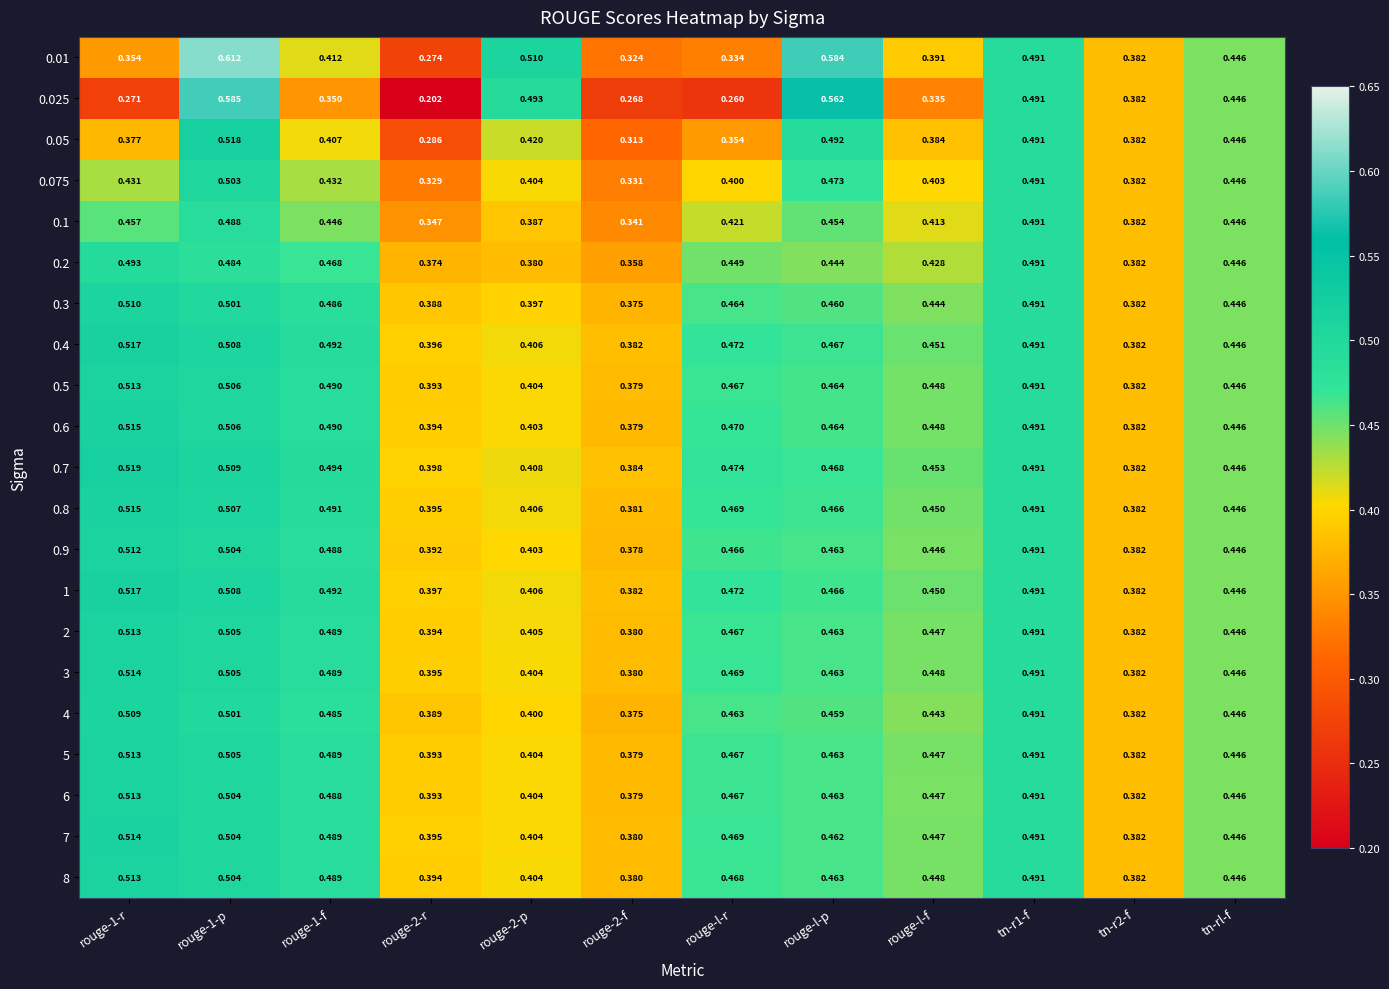

Is the value of 0.7 at rouge-1-f greater than the value of 4 at tn-r2-f?

Yes